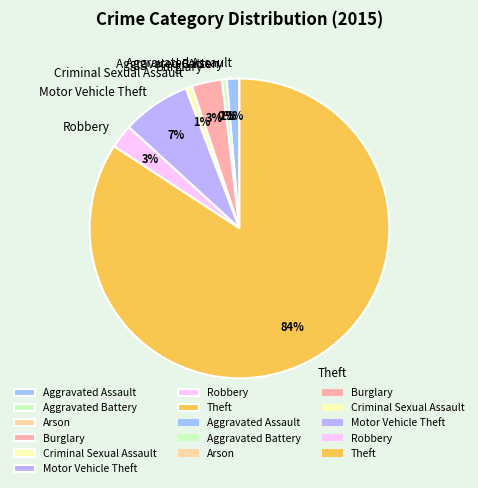

Is the sum of Arson and Burglary greater than half?

No